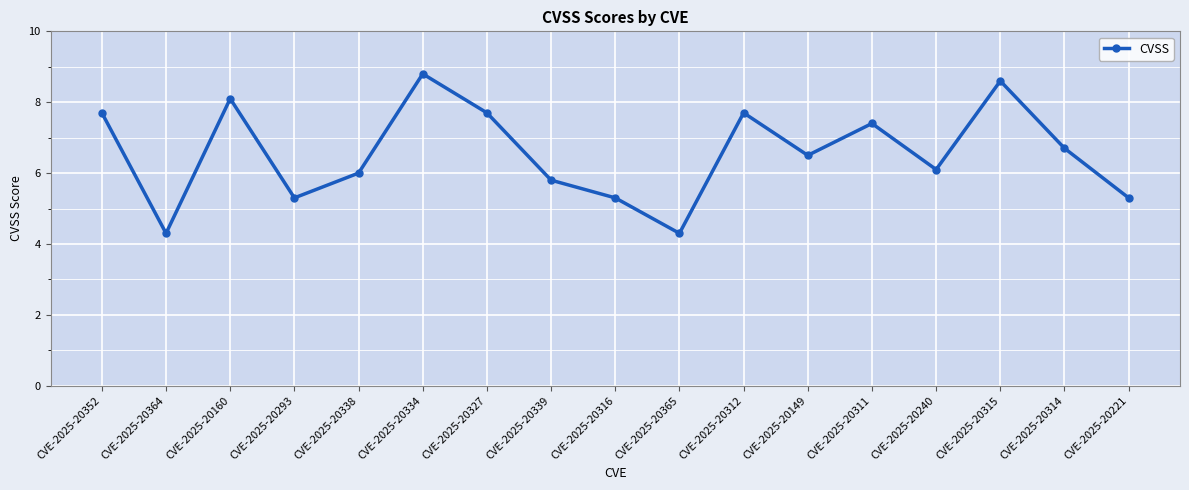

Where is the first local maximum?

CVE-2025-20160